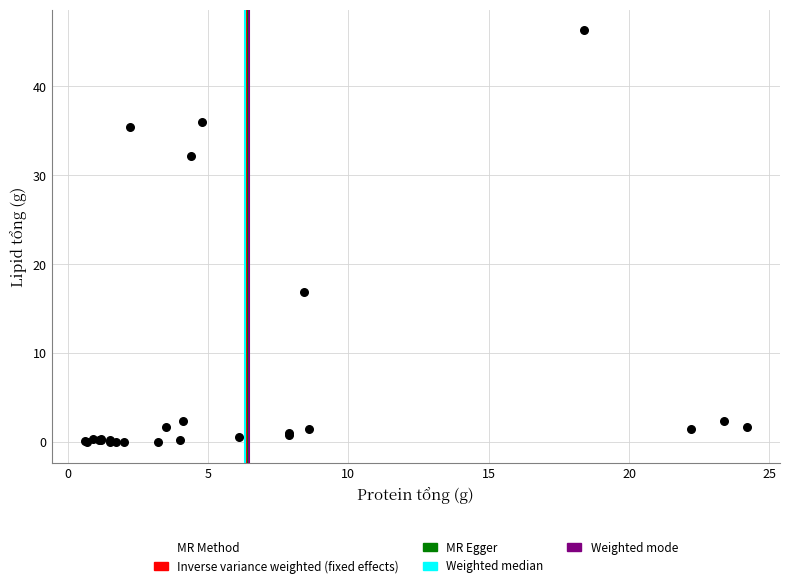

What Y value in the scatter plot is closest to 23?

16.9